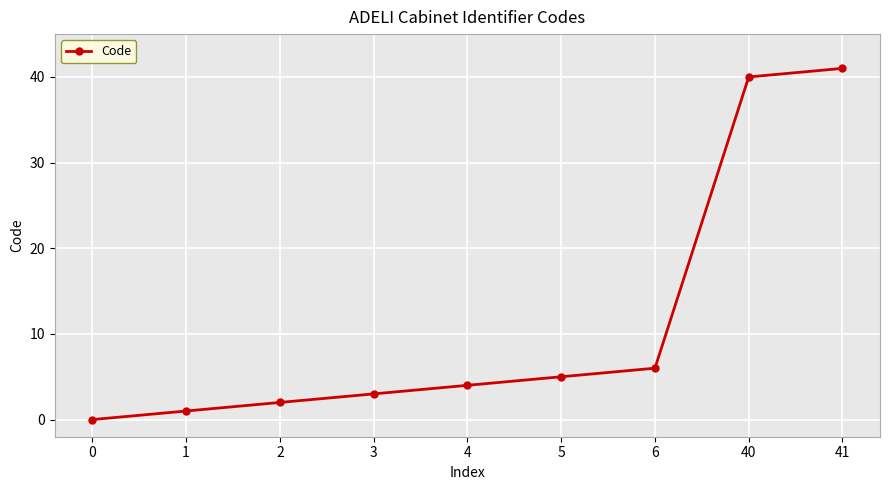

The chart shows a value of 68 at 40. True or false?

False